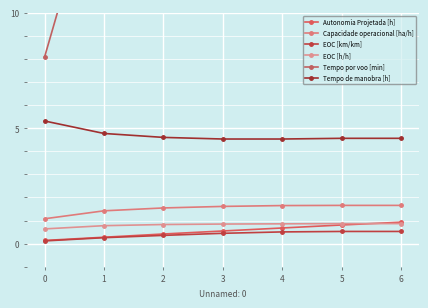

What is the approximate value of Capacidade operacional [ha/h] at 5?

1.7